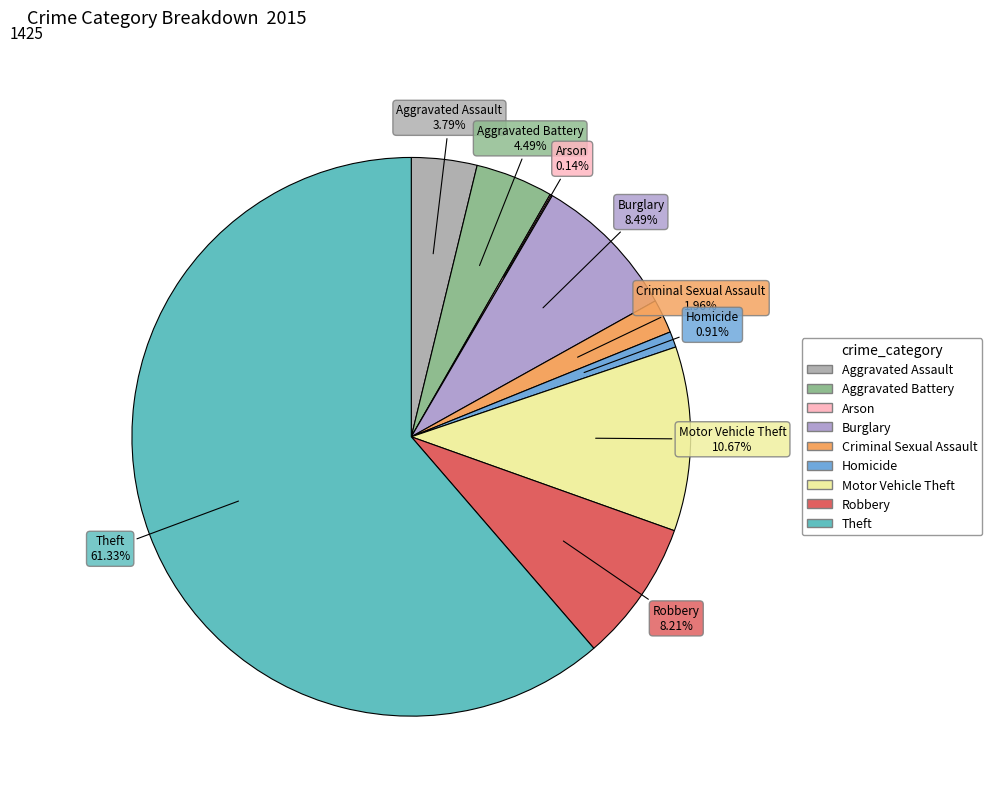

What is the largest slice in the pie chart?

Theft